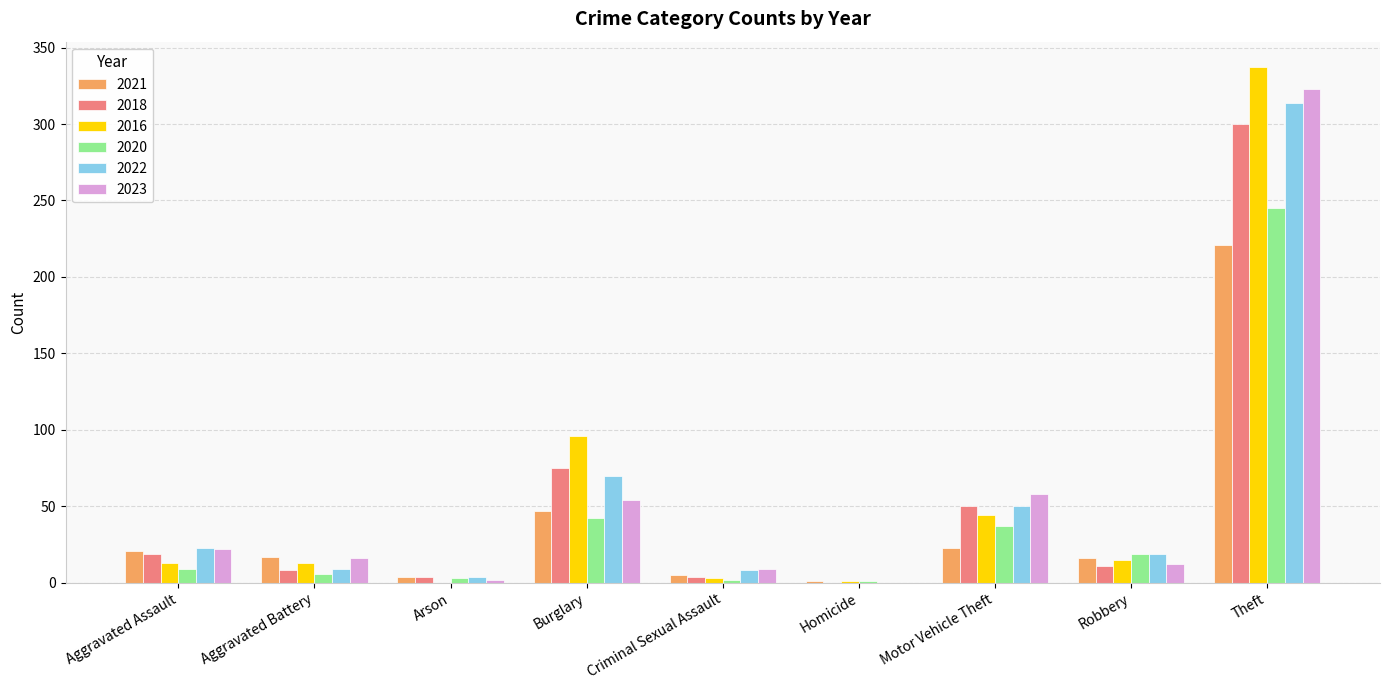

True or false: 2018 has a value of 11 at Robbery.

True